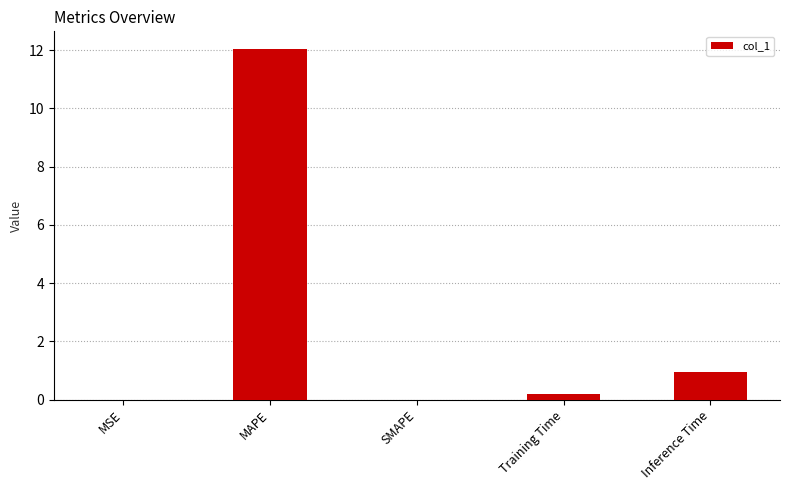

Which label corresponds to the largest value in the chart?

MAPE